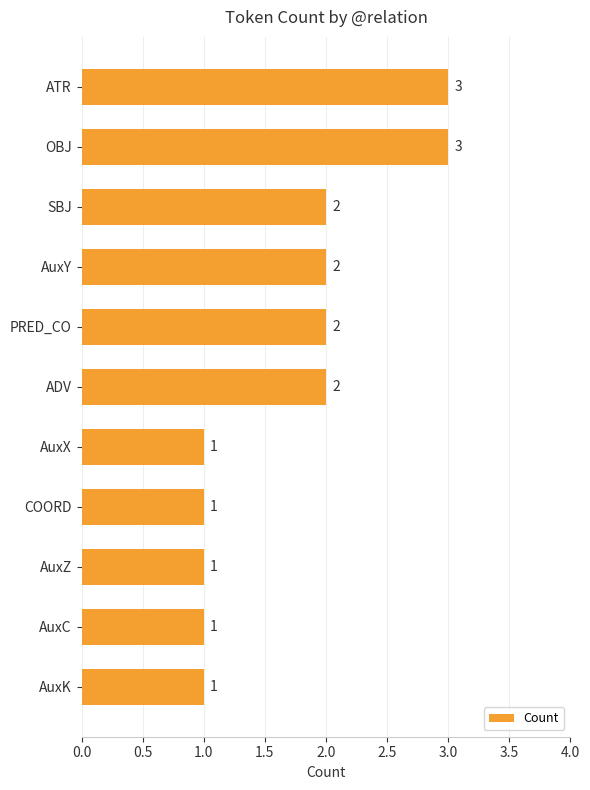

What is the greatest value displayed?

3